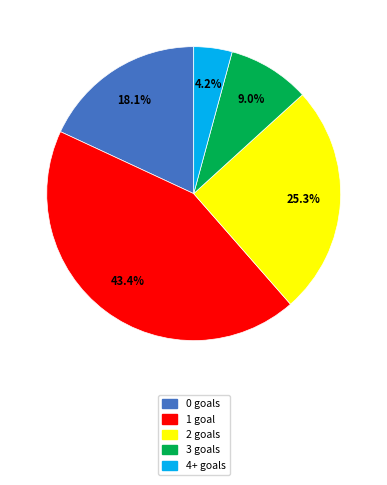

Does any single category account for the majority?

No